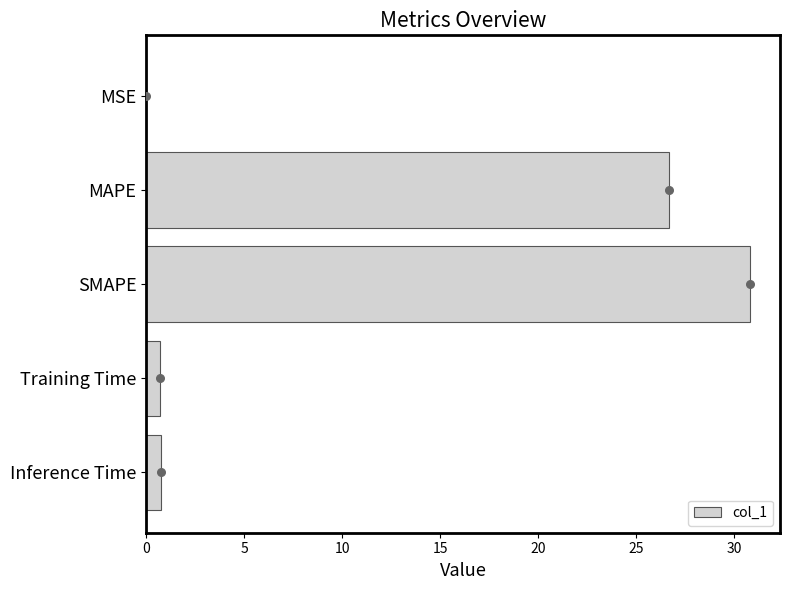

The value of col_1 at SMAPE is 12.6. True or false?

False